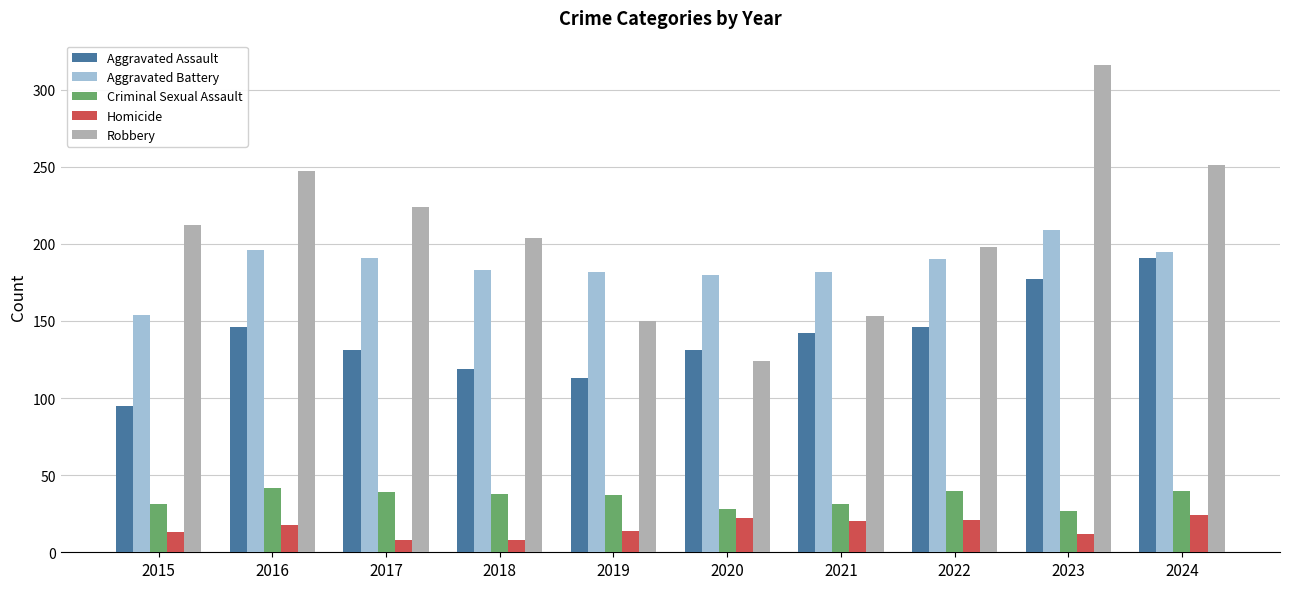

What is the difference between the highest and lowest values at 2021?

162